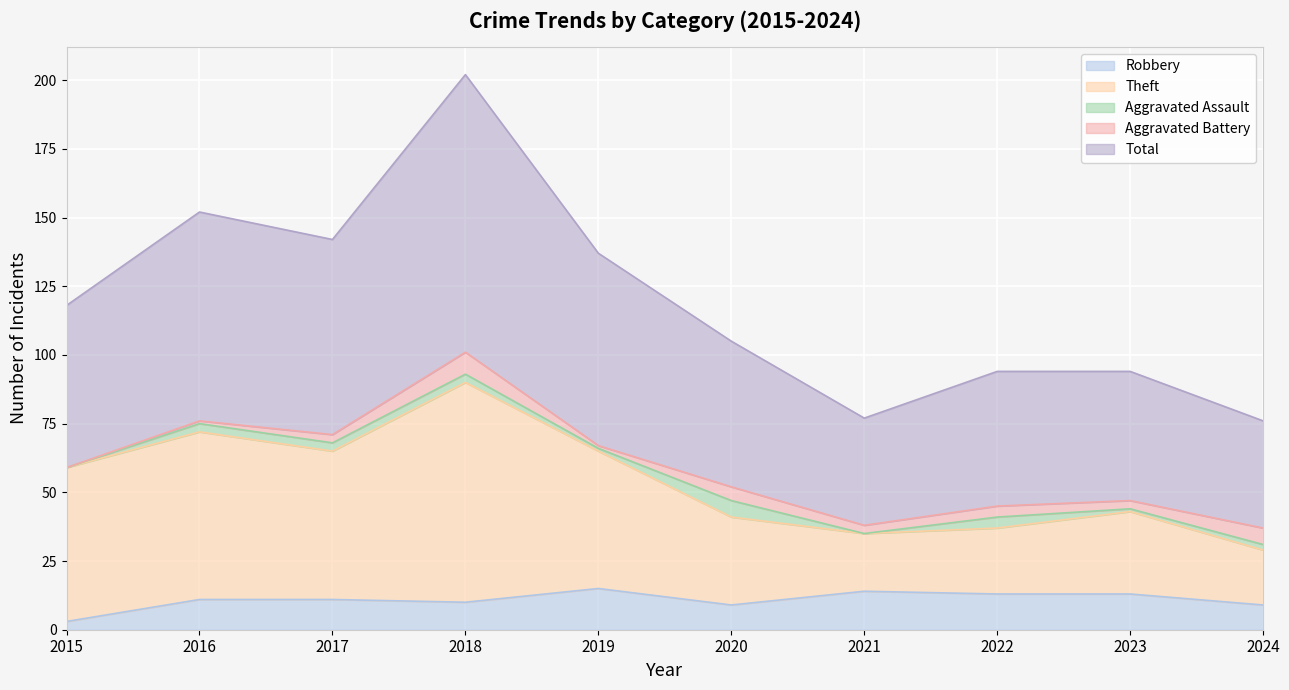

Between 2016 and 2023, which series saw the biggest shift?

Total